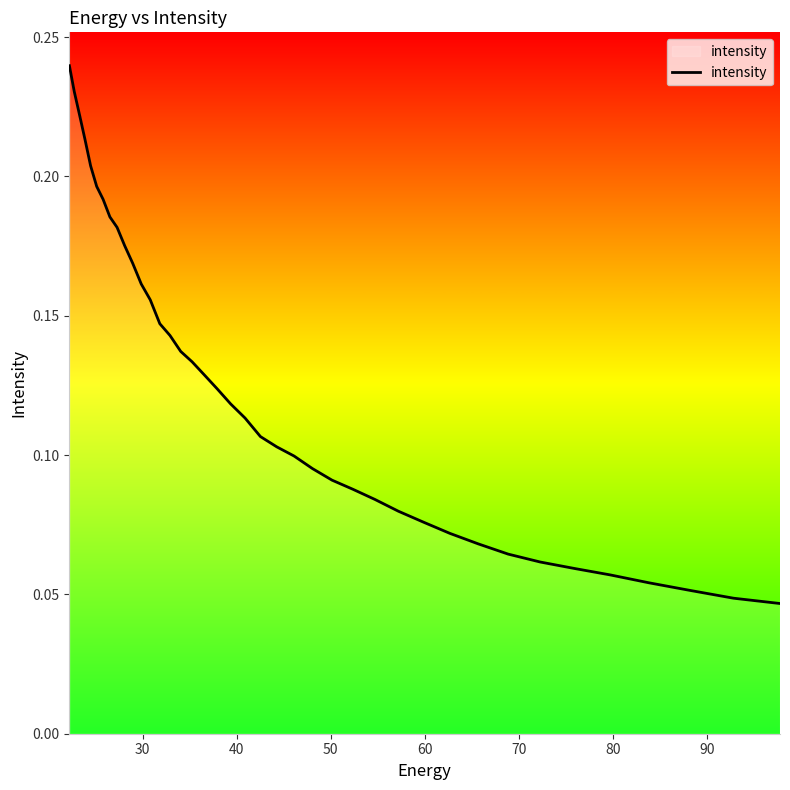

What is the maximum value shown in the chart?

0.2